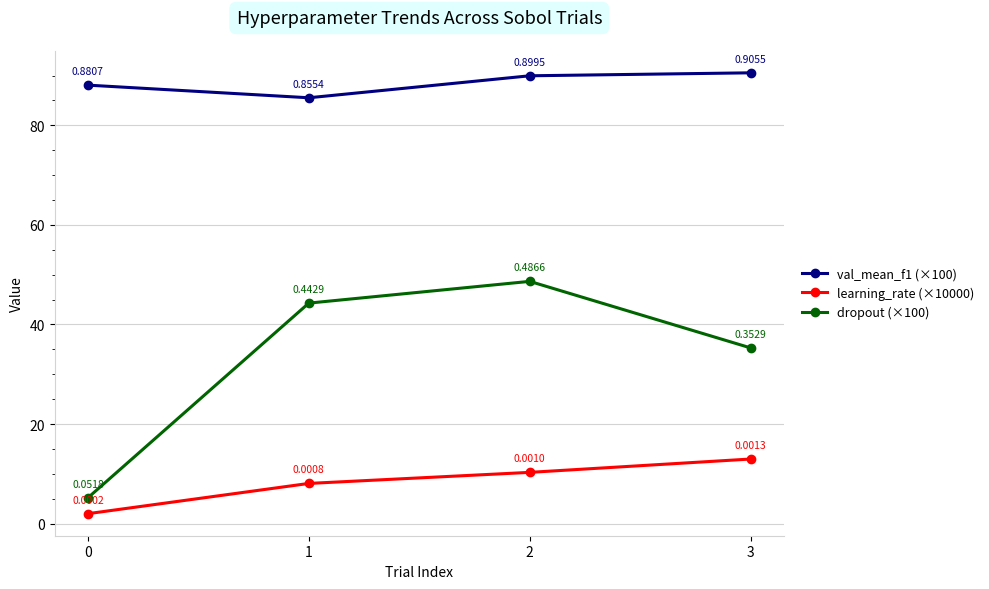

How many series are shown in this chart?

3